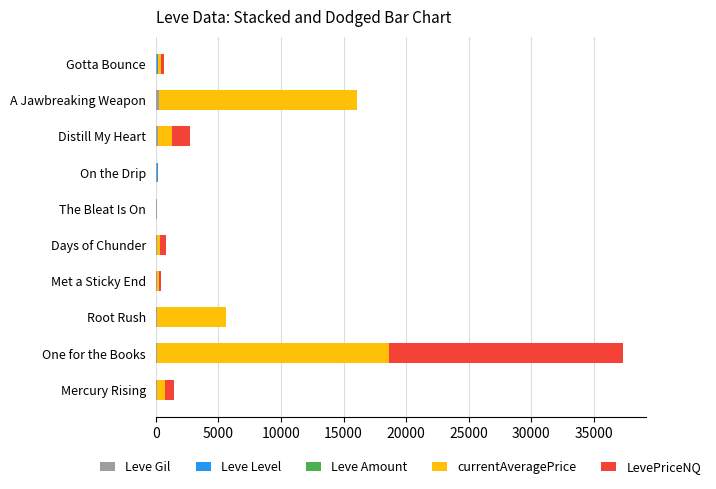

At which category is the sum across all series the highest?

One for the Books